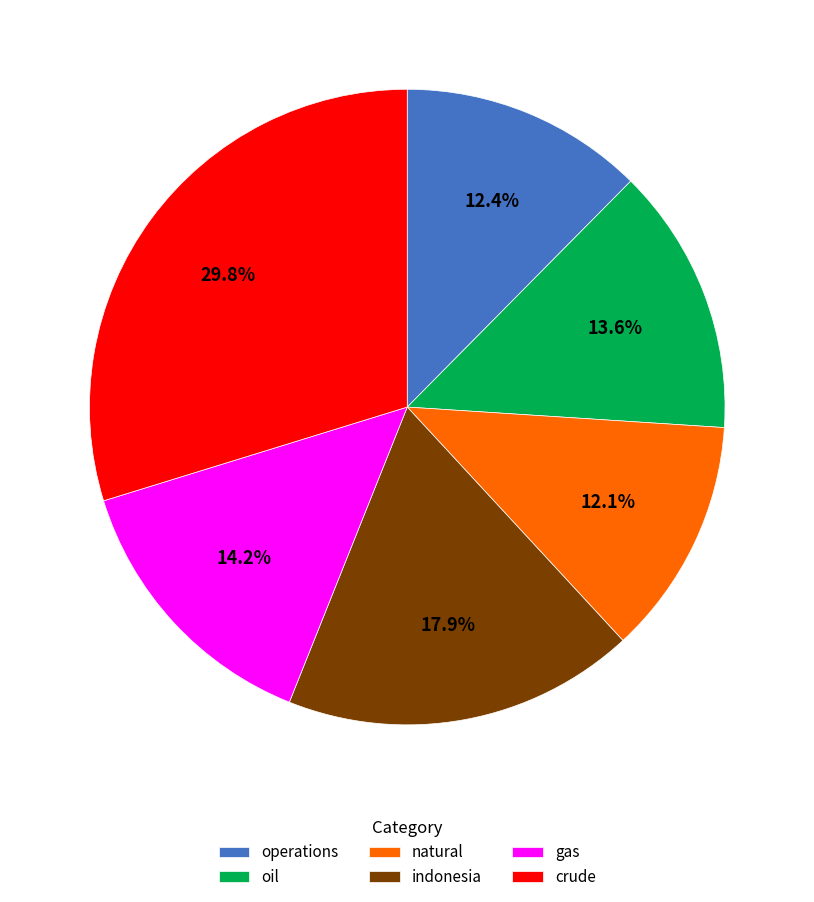

What is the largest slice in the pie chart?

crude